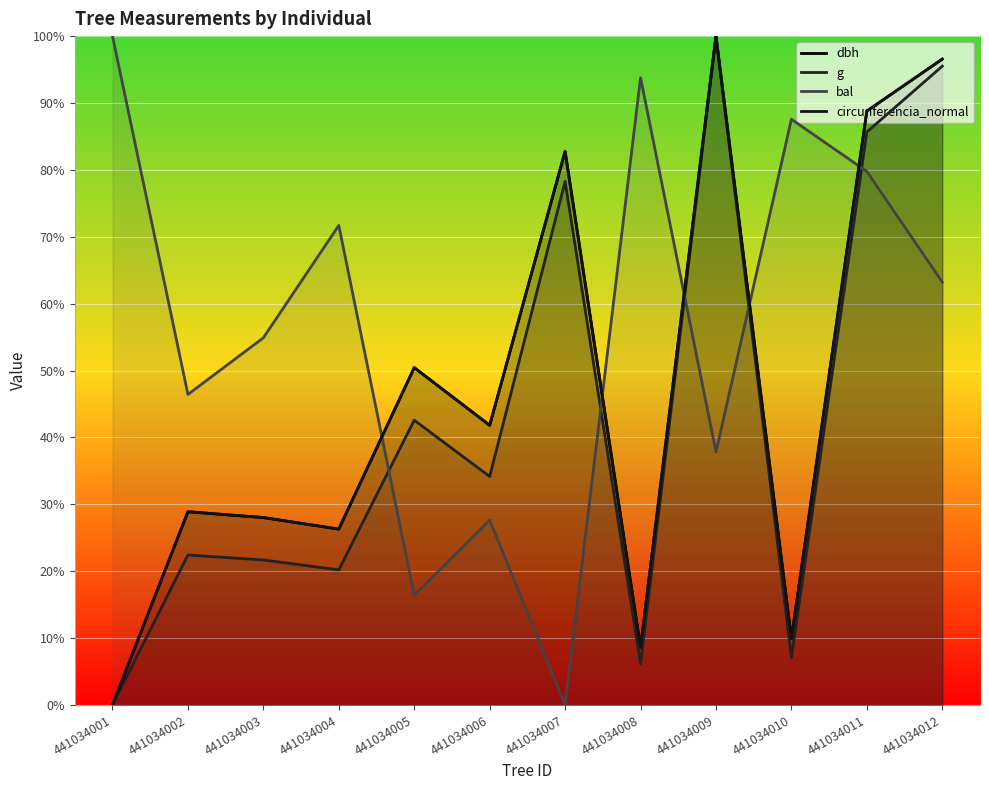

Reading left to right, extract all data points from this chart.

dbh: 0.0	28.9	28.0	26.3	50.4	41.8	82.8	8.6	100.0	9.9	88.8	96.6
g: 0.0	22.4	21.7	20.2	42.6	34.2	78.3	6.1	100.0	7.1	85.7	95.5
bal: 100.0	46.4	54.9	71.7	16.4	27.6	0.0	93.8	37.8	87.6	79.8	63.2
circunferencia_normal: 0.0	28.9	28.0	26.3	50.4	41.8	82.8	8.6	100.0	9.9	88.8	96.6